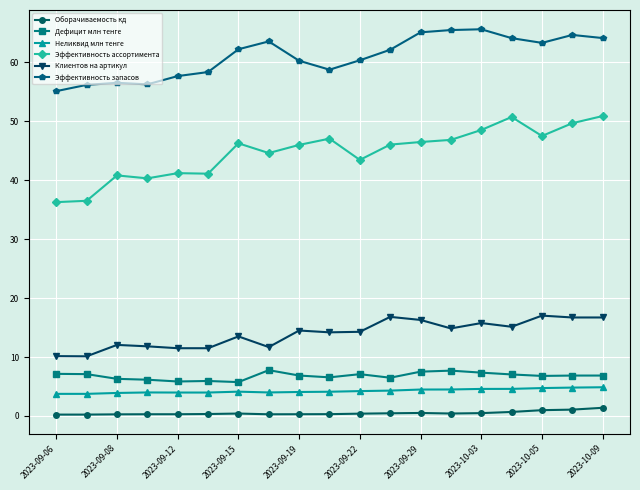

What is the value of the Эффективность запасов point at the 8th from the left?

63.6